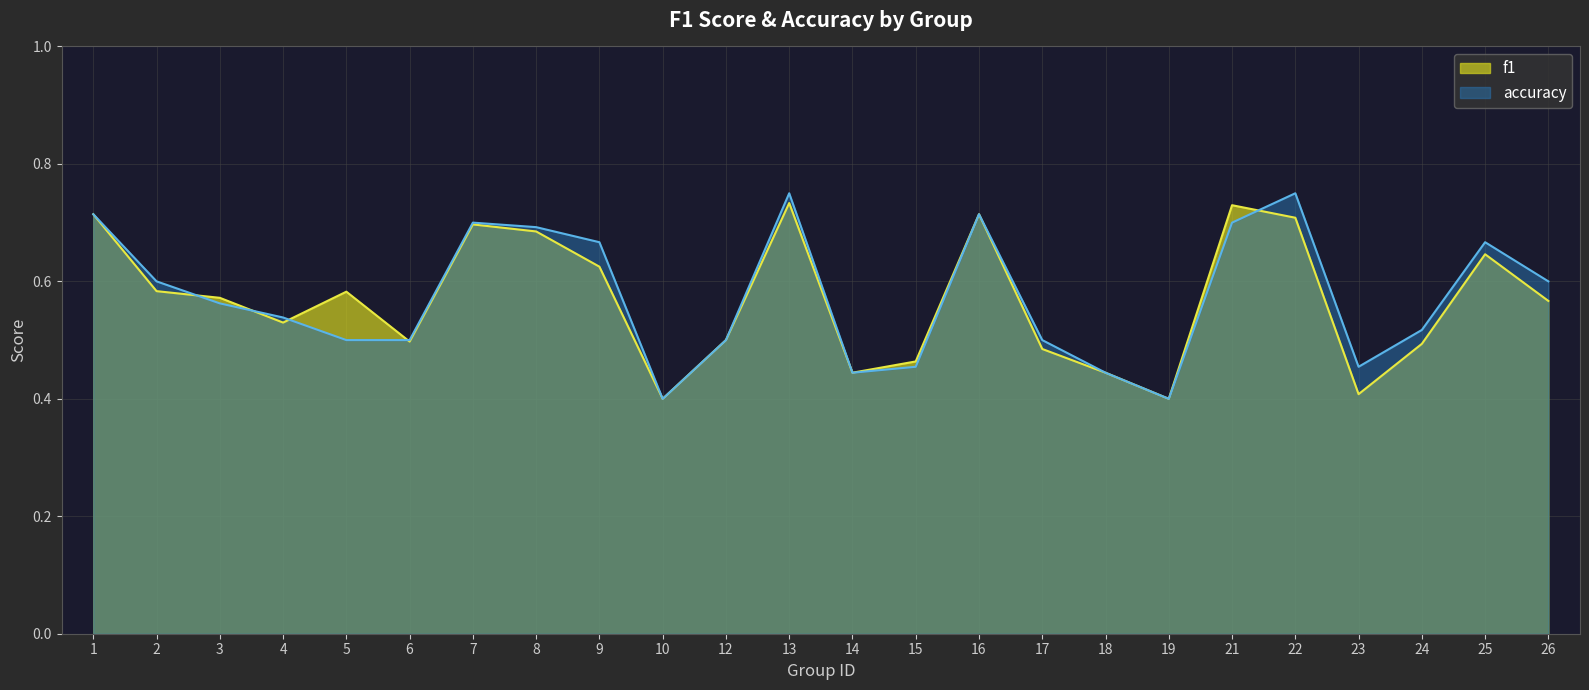

What is the difference between the maximum and second lowest values in the accuracy series?

0.3